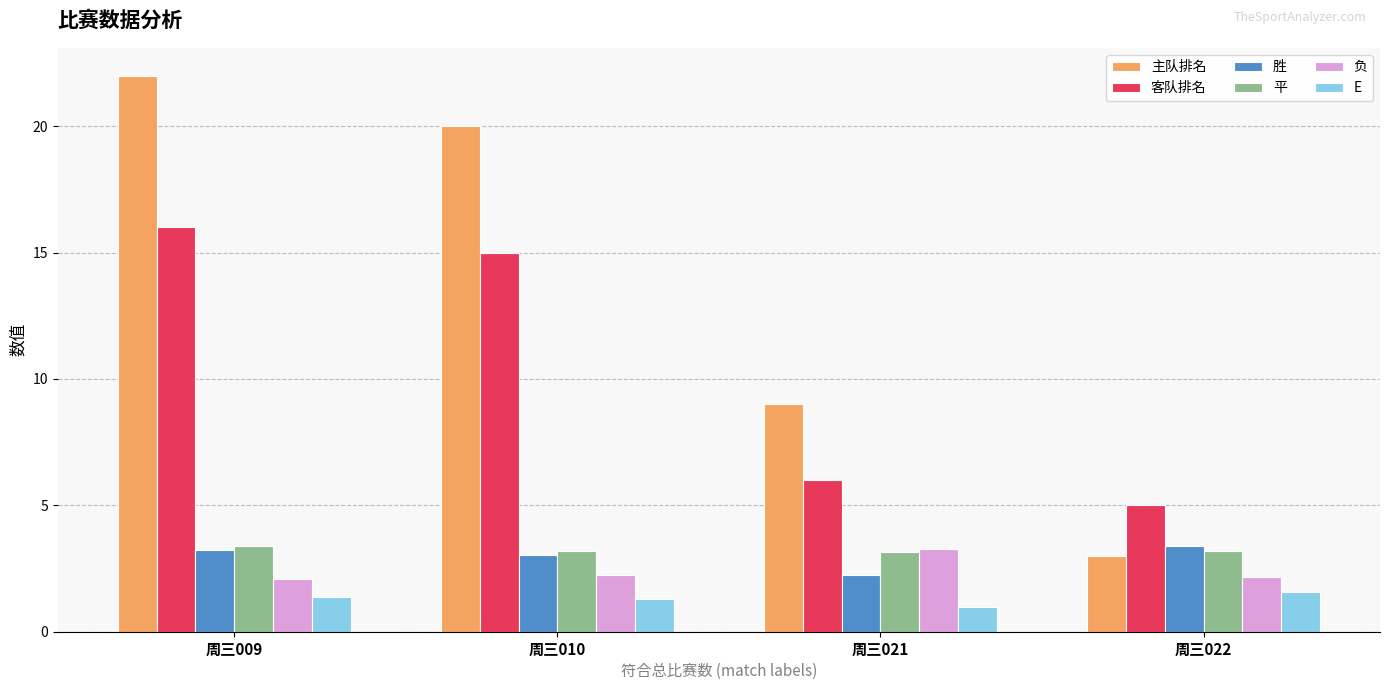

How many bars are there in total?

24